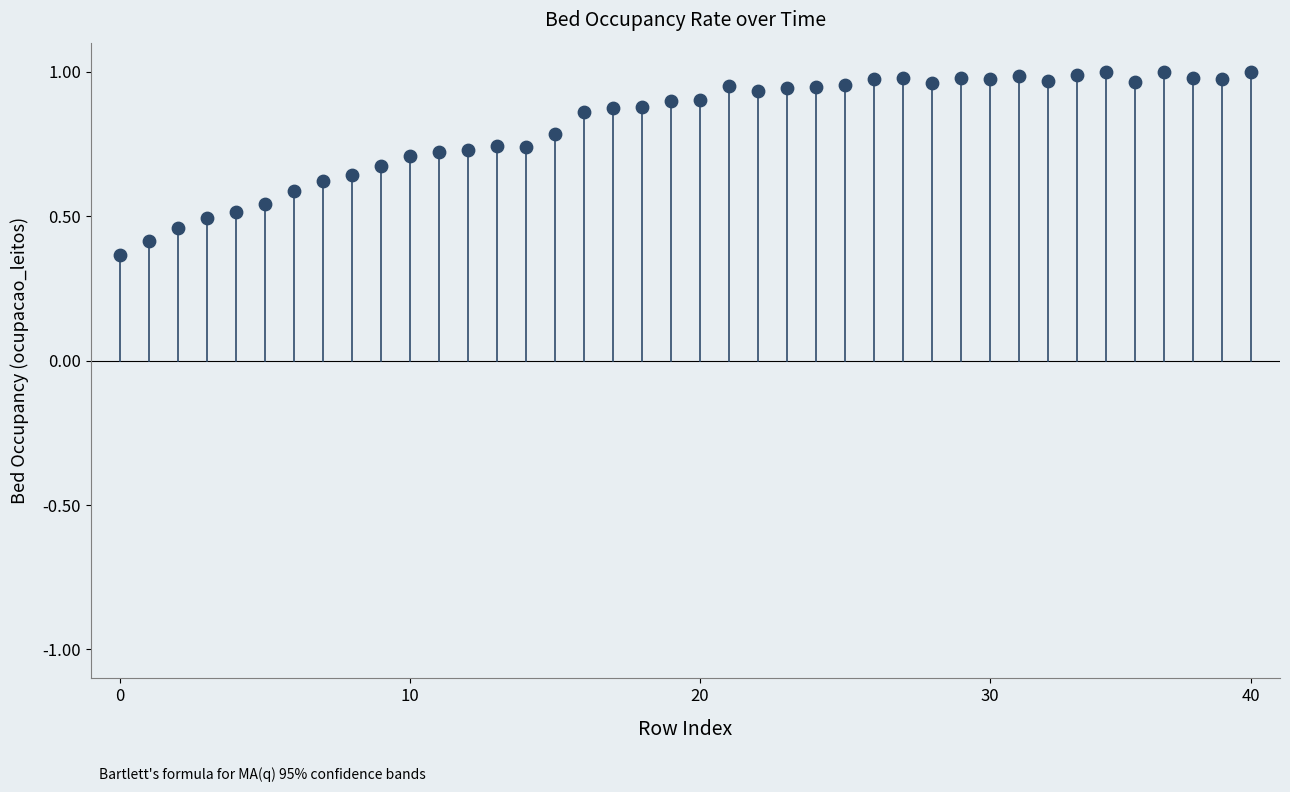

How many points are shown in the scatter plot?

40